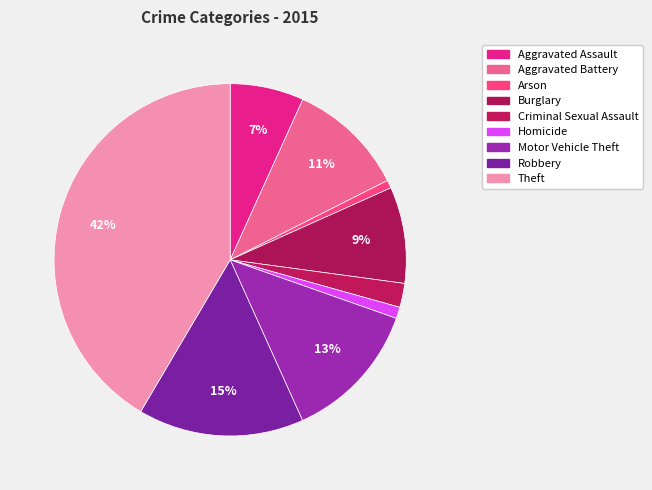

Is it true that Motor Vehicle Theft is 20% of the pie?

False